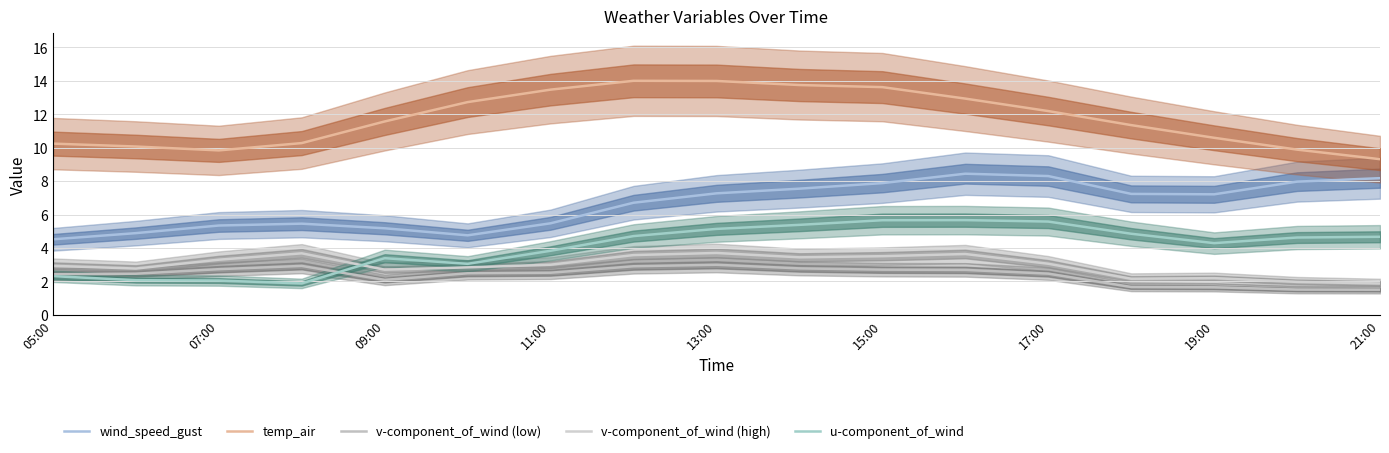

Where does the v-component_of_wind (low) series first go above 2?

05:00